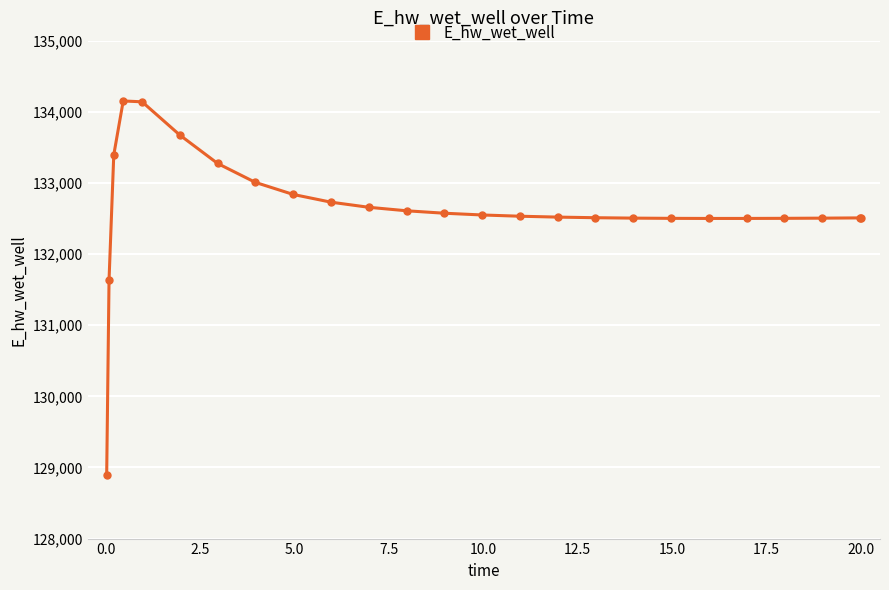

What is the value of the 16th point from the left?

132519.5